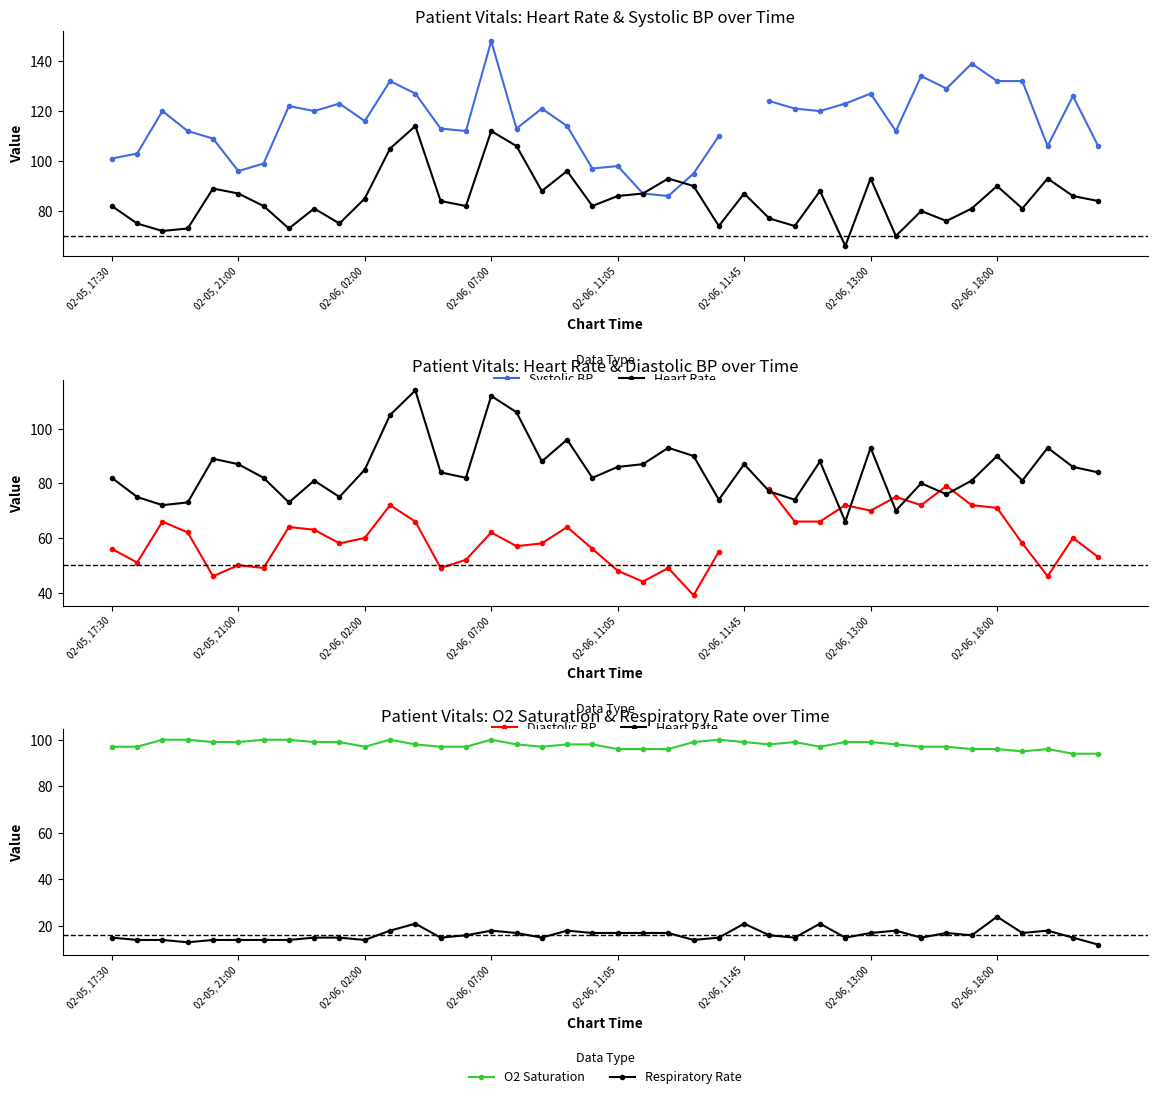

What position from the right is 26?

14